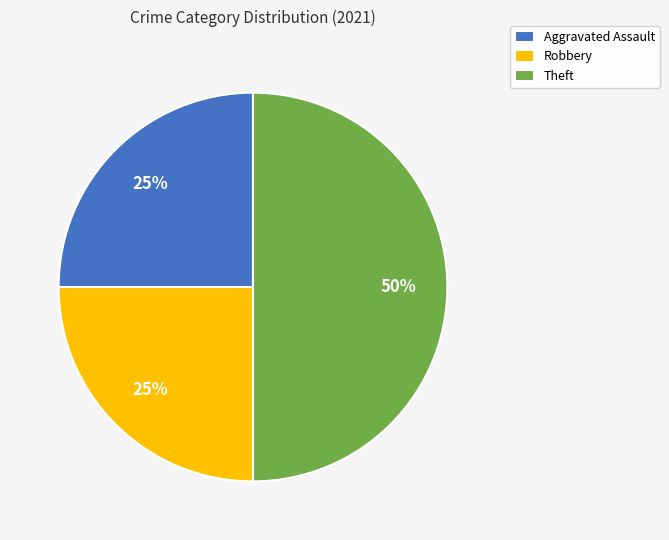

True or false: Aggravated Assault accounts for 33% of the total.

False